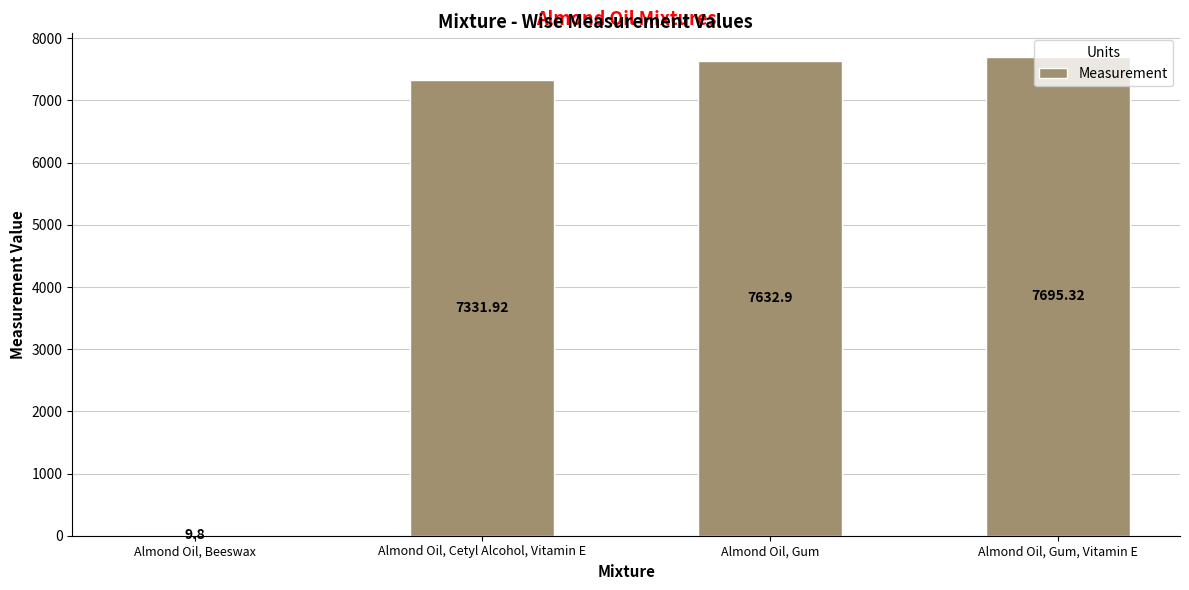

How many series are shown in this chart?

1